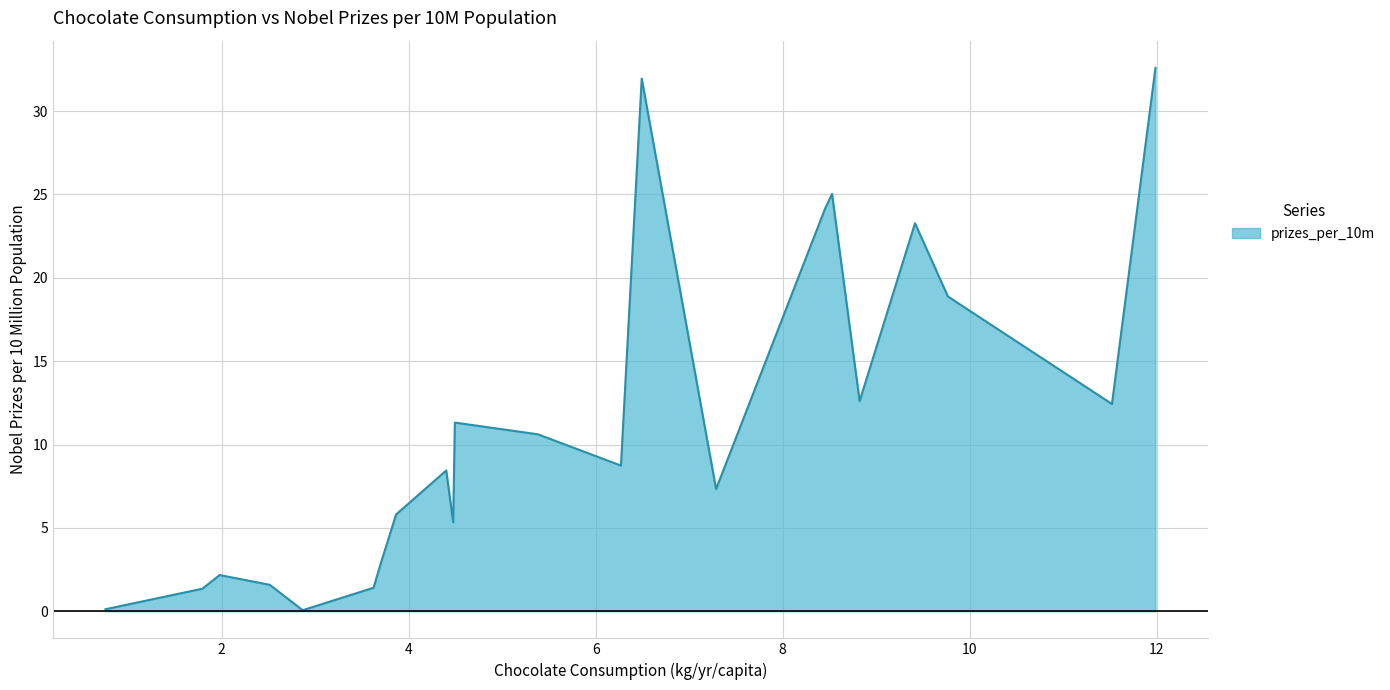

What is the maximum value shown in the chart?

32.6